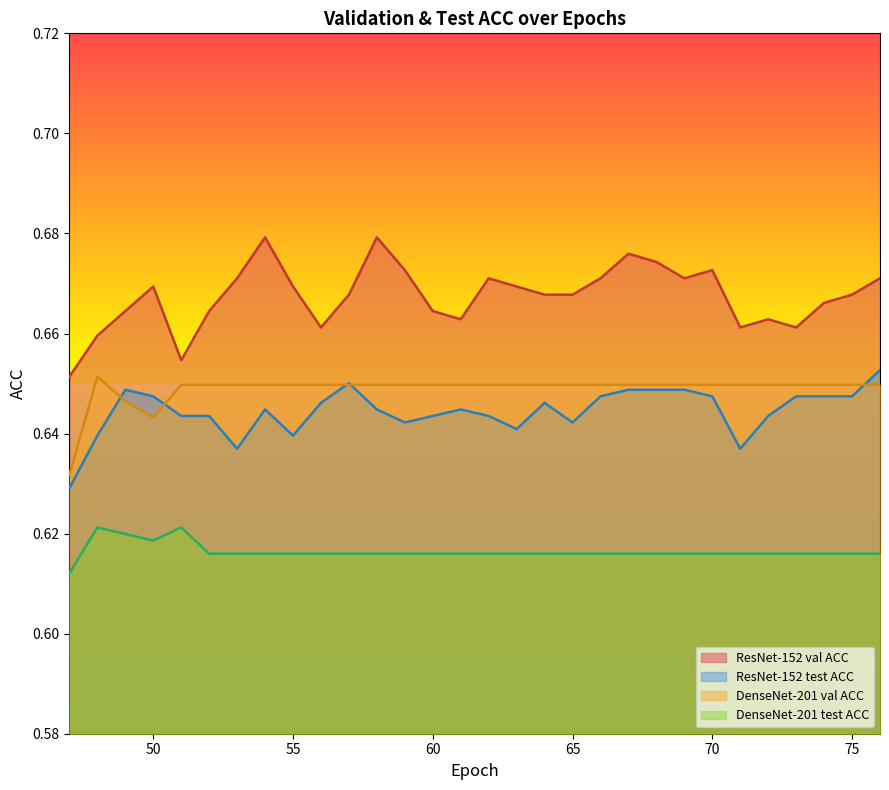

What value does the ResNet-152 val ACC series have at 71?

0.7